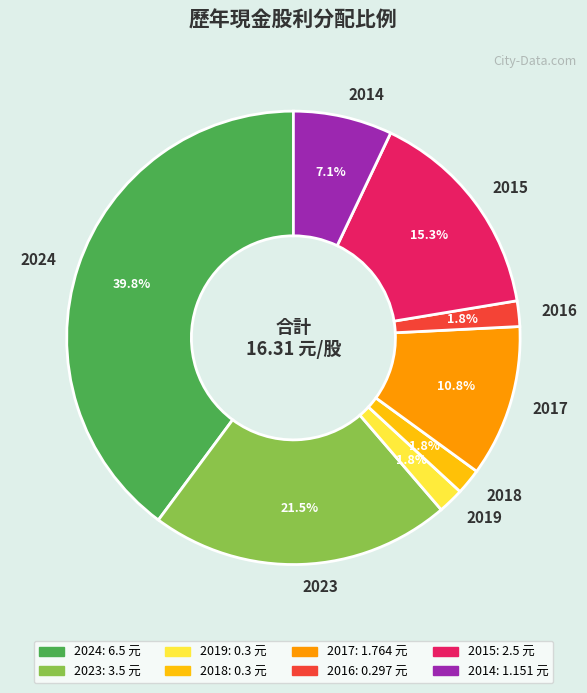

How many slices are in this pie chart?

8